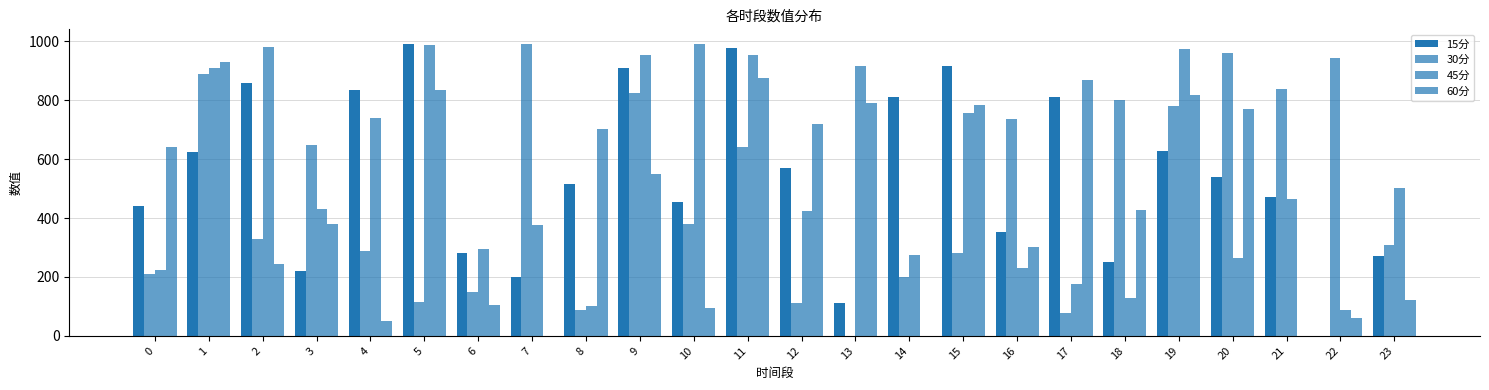

At how many categories does at least one series exceed 586?

22